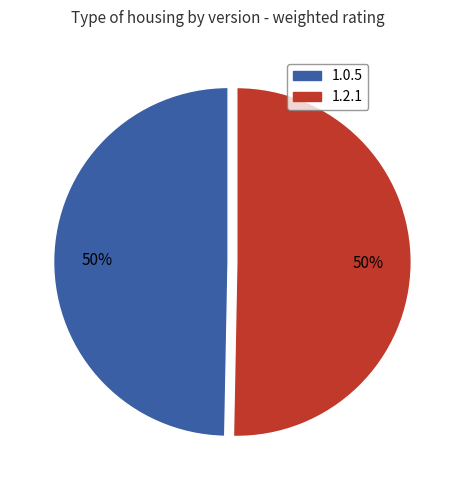

Is the sum of 1.2.1 and 1.0.5 greater than half?

Yes